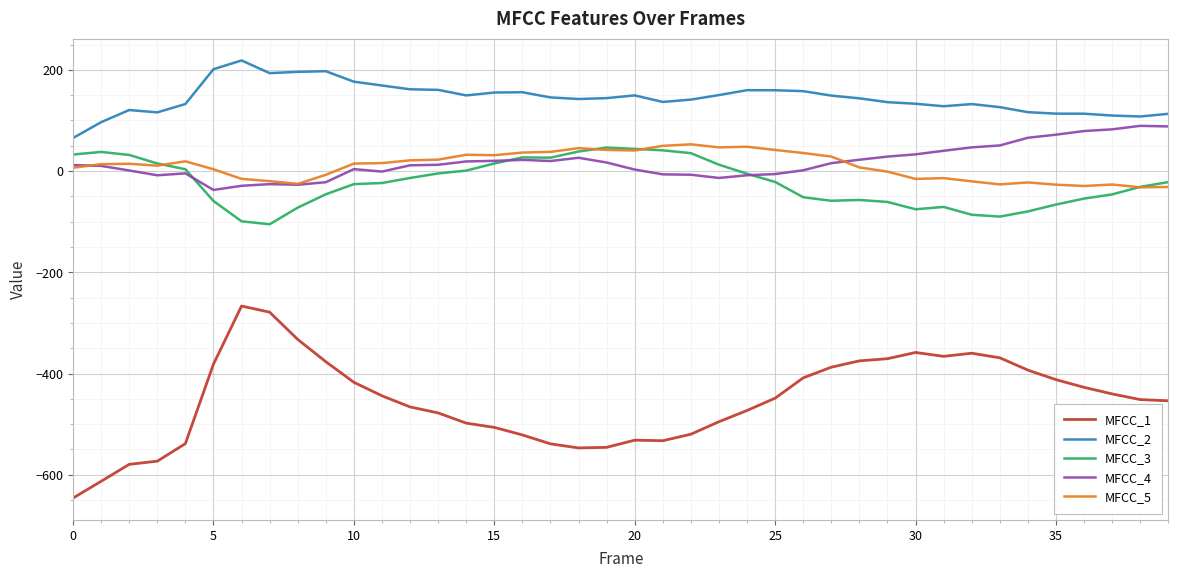

Which series has the largest total across all categories?

MFCC_2